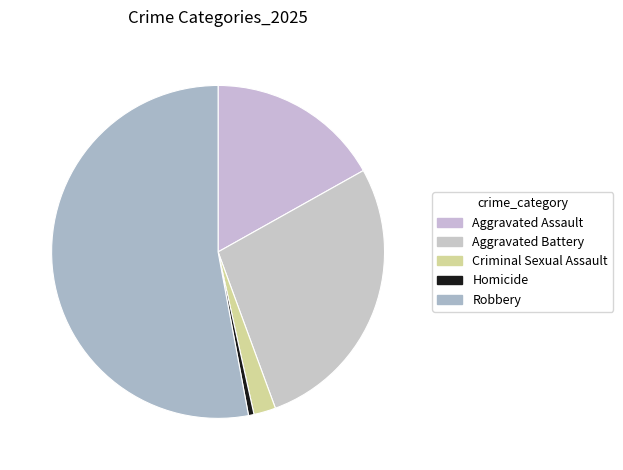

Does any single category account for the majority?

Yes